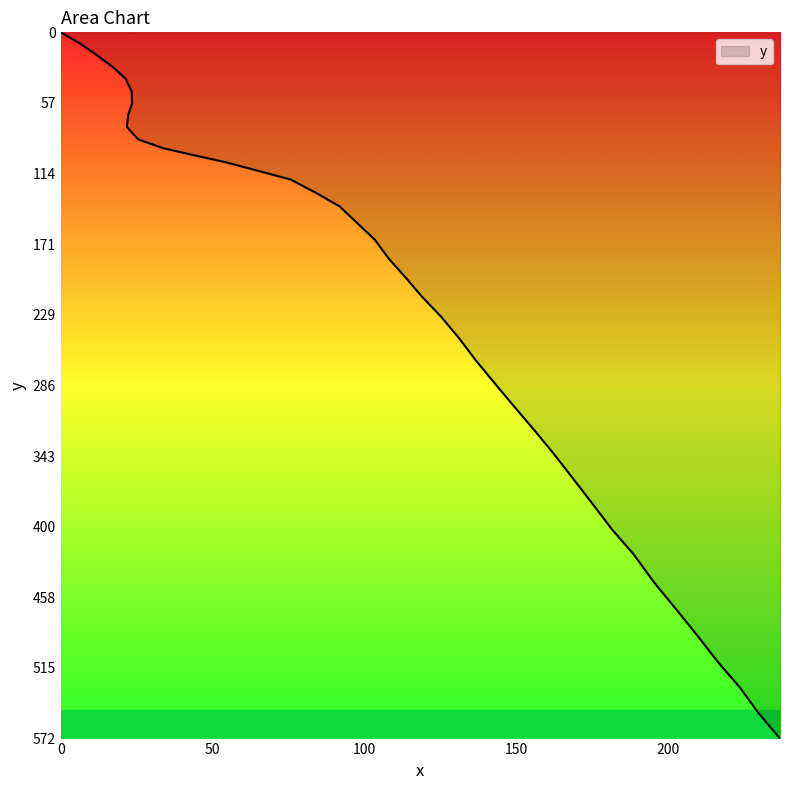

Is it true that the value at 209.7 is -167.9?

False